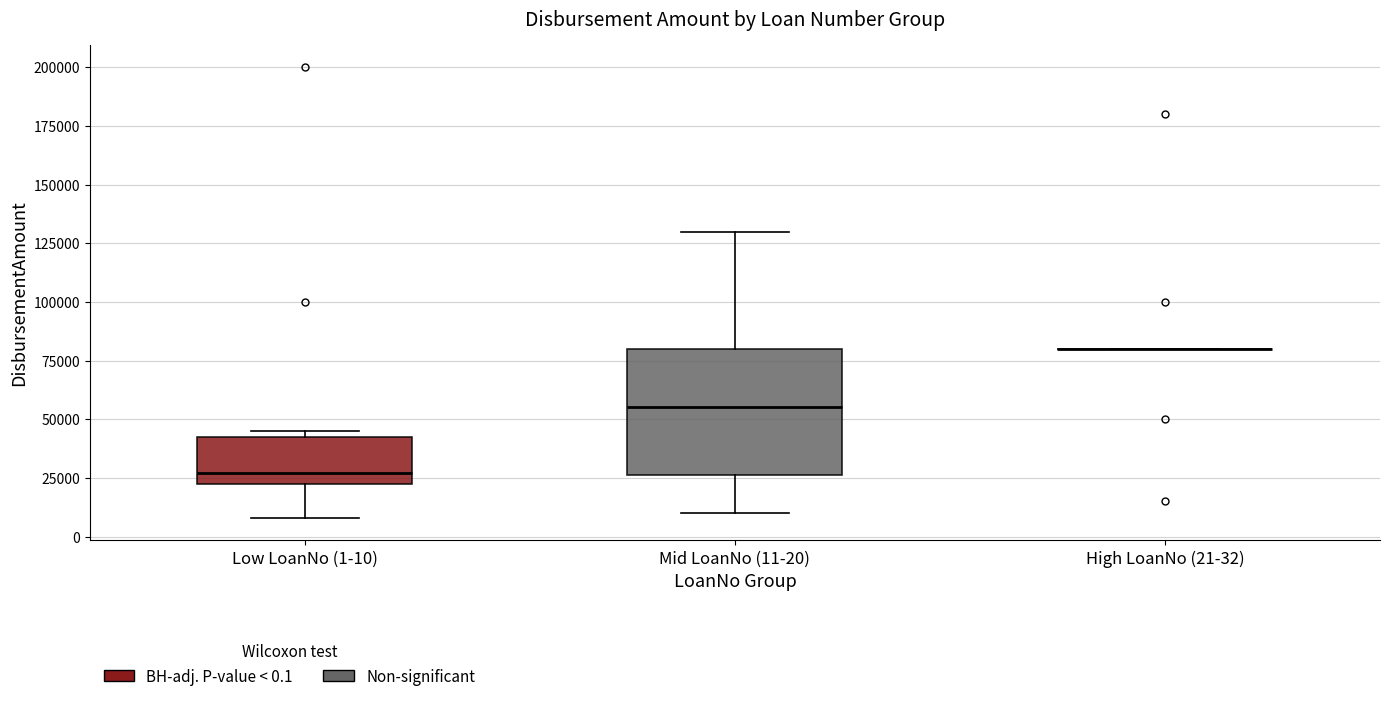

Comparing the boxes themselves (not the whiskers), which one is the tallest?

Mid LoanNo (11-20)